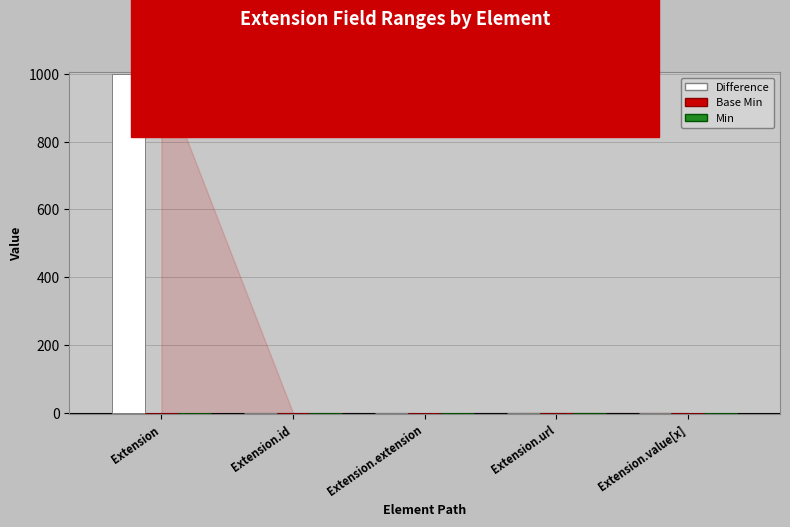

Between Extension and Extension.url, which series saw the biggest shift?

Difference